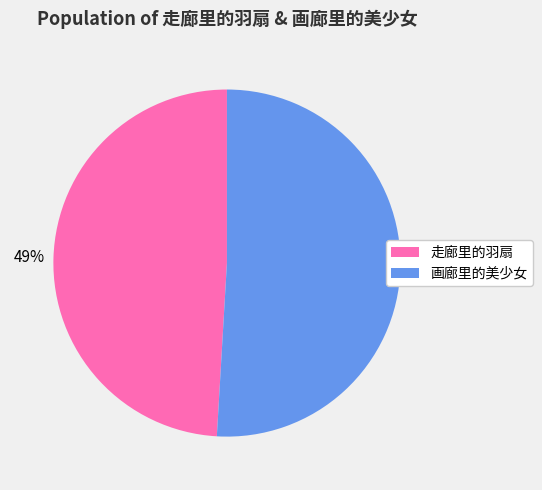

Does 画廊里的美少女 account for over 50% of the chart?

Yes